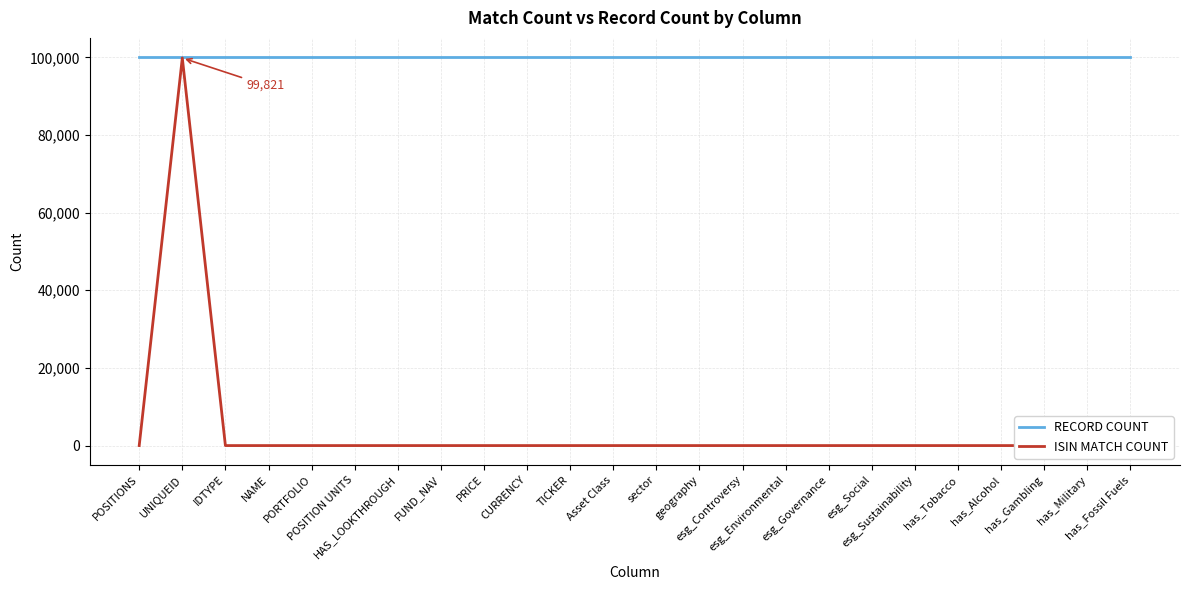

Reading left to right, list all the values displayed in this chart.

RECORD COUNT: POSITIONS=100000	UNIQUEID=100000	IDTYPE=100000	NAME=100000	PORTFOLIO=100000	POSITION UNITS=100000	HAS_LOOKTHROUGH=100000	FUND_NAV=100000	PRICE=100000	CURRENCY=100000	TICKER=100000	Asset Class=100000	sector=100000	geography=100000	esg_Controversy=100000	esg_Environmental=100000	esg_Governance=100000	esg_Social=100000	esg_Sustainability=100000	has_Tobacco=100000	has_Alcohol=100000	has_Gambling=100000	has_Military=100000	has_Fossil Fuels=100000
ISIN MATCH COUNT: POSITIONS=0	UNIQUEID=99821	IDTYPE=0	NAME=0	PORTFOLIO=0	POSITION UNITS=0	HAS_LOOKTHROUGH=0	FUND_NAV=0	PRICE=0	CURRENCY=0	TICKER=0	Asset Class=0	sector=0	geography=0	esg_Controversy=0	esg_Environmental=0	esg_Governance=0	esg_Social=0	esg_Sustainability=0	has_Tobacco=0	has_Alcohol=0	has_Gambling=0	has_Military=0	has_Fossil Fuels=0